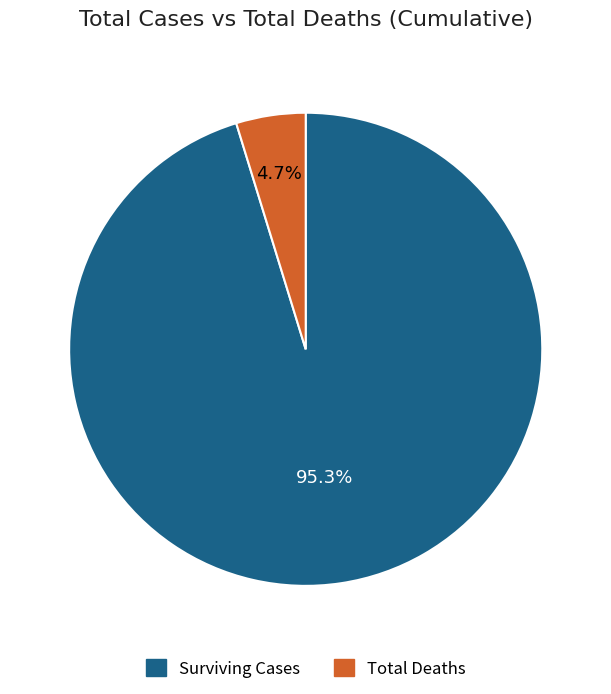

Is there a majority slice in this chart?

Yes